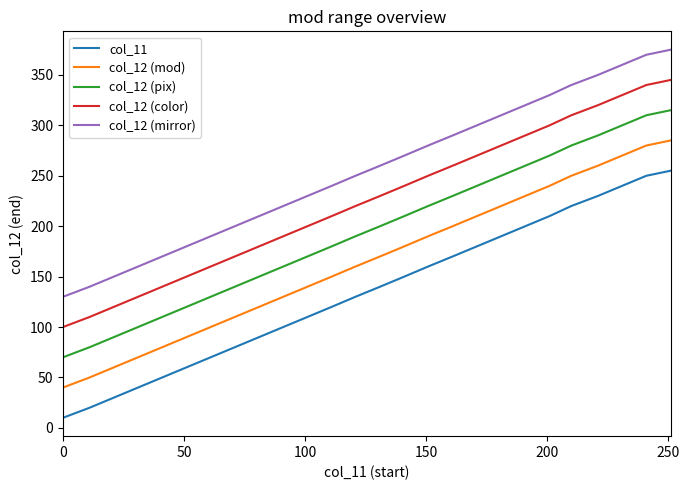

List the series in order of their peak value, lowest first.

col_11, col_12 (mod), col_12 (pix), col_12 (color), col_12 (mirror)